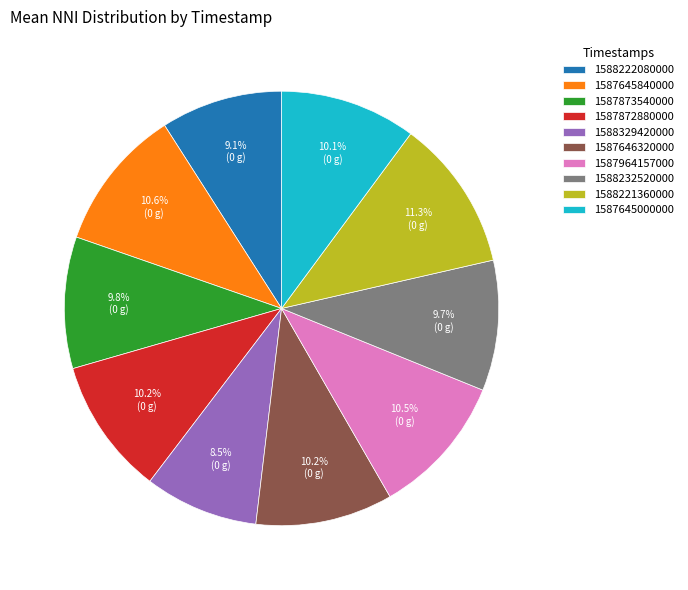

How many slices are in this pie chart?

10